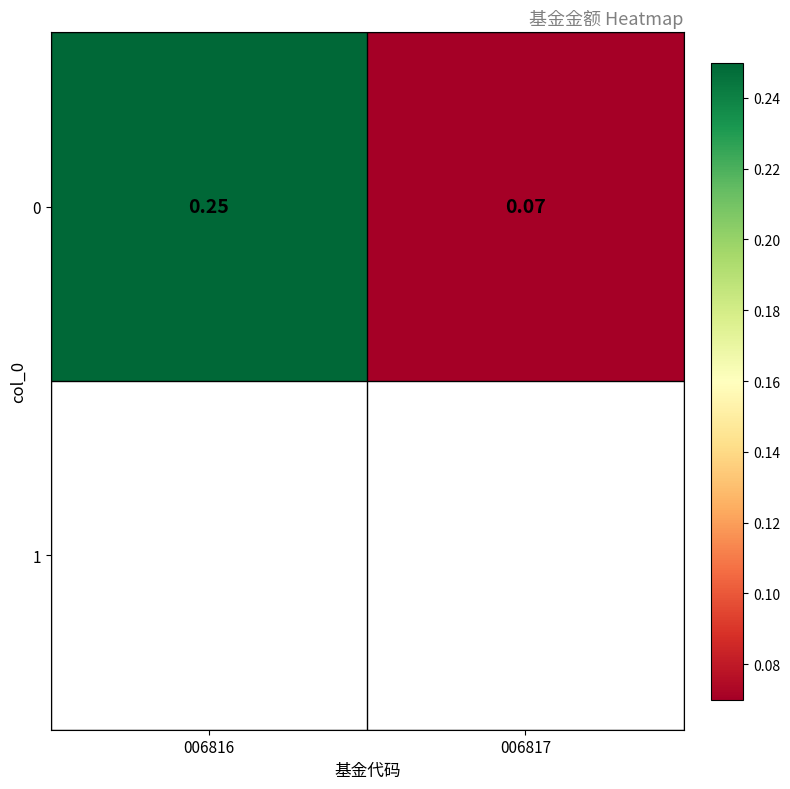

The value at 006816 is 0.2. True or false?

True